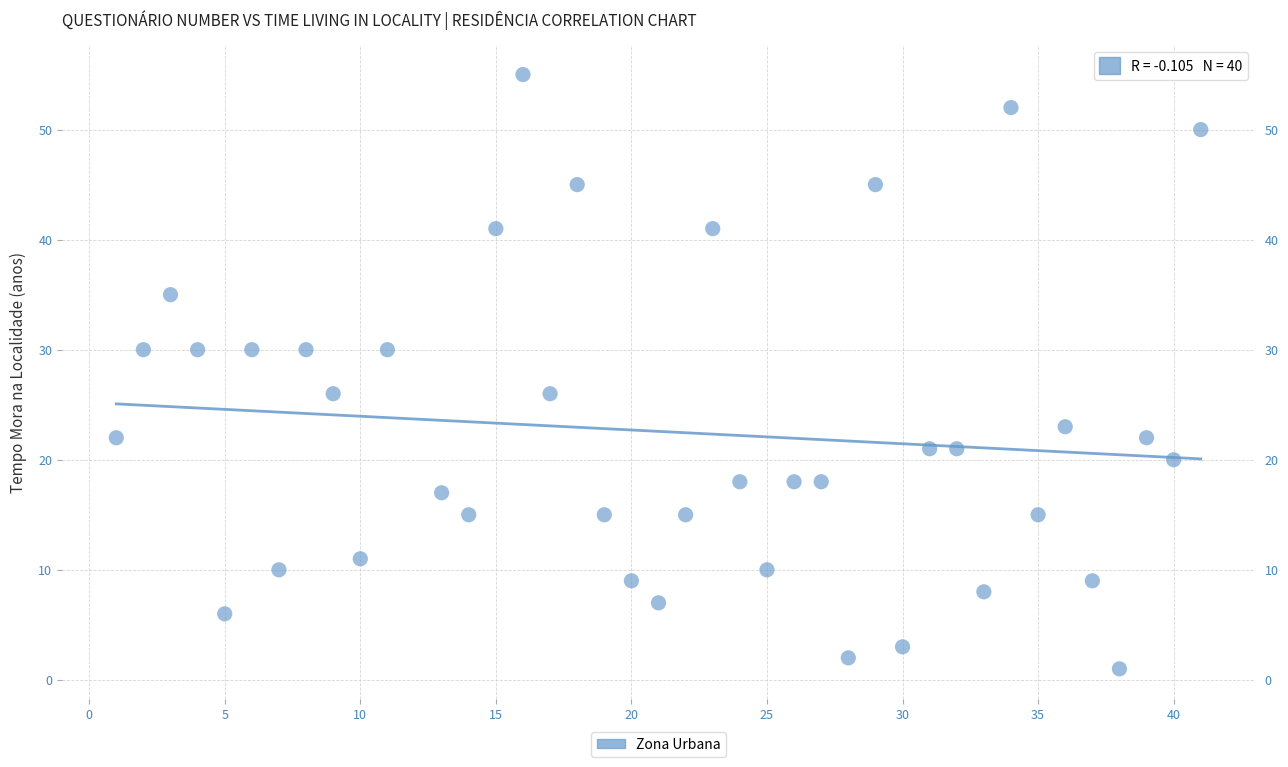

What is the range of Y values (max minus min)?

54